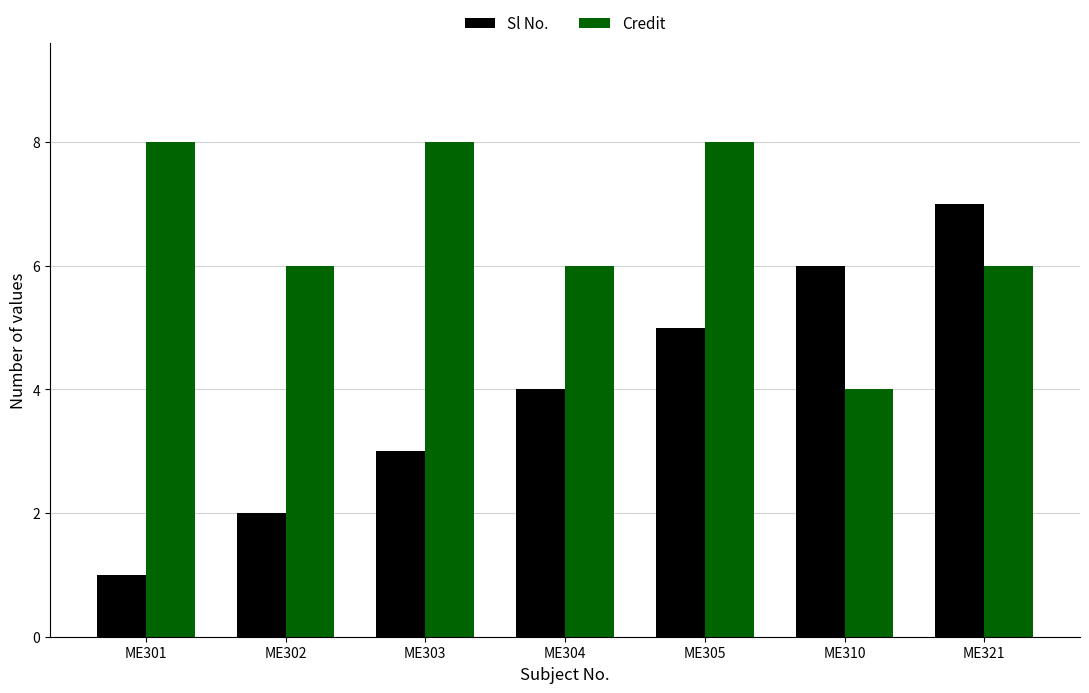

How many categories are shown in the chart?

7